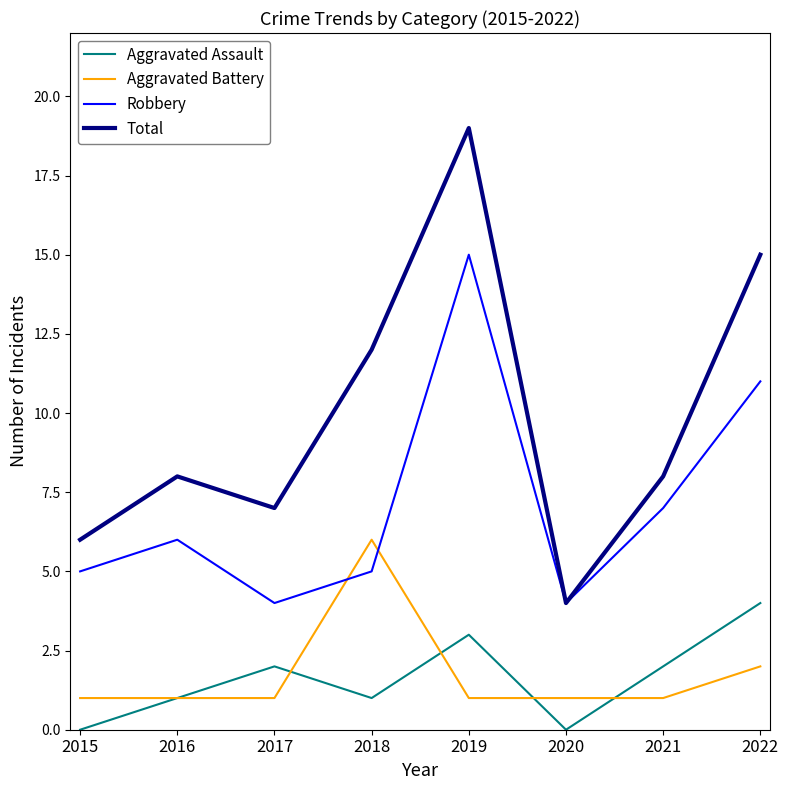

The value of Aggravated Battery at 2019 is 0. True or false?

False